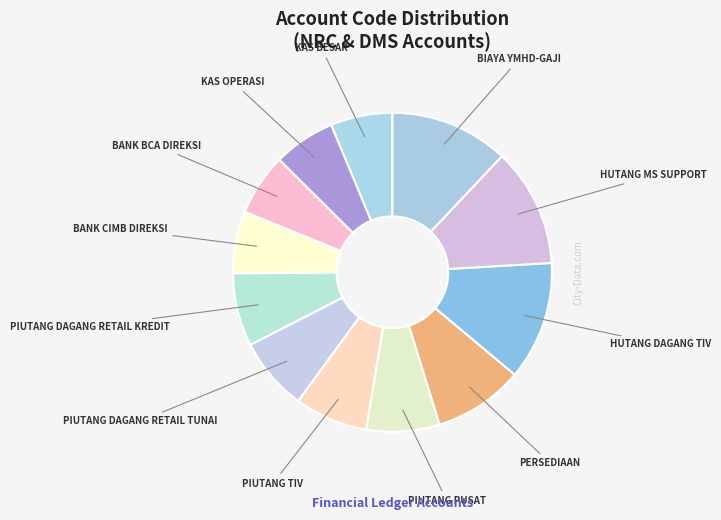

Do HUTANG DAGANG TIV and BANK BCA DIREKSI together represent more than half of the pie?

No